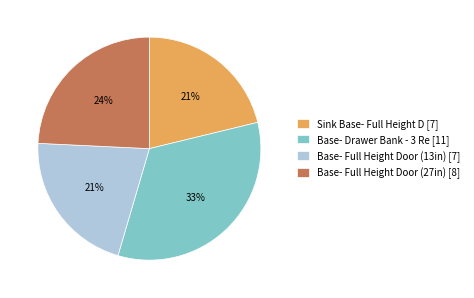

Between Base- Full Height Door (27in) [8] and Base- Full Height Door (13in) [7], which is larger?

Base- Full Height Door (27in) [8]